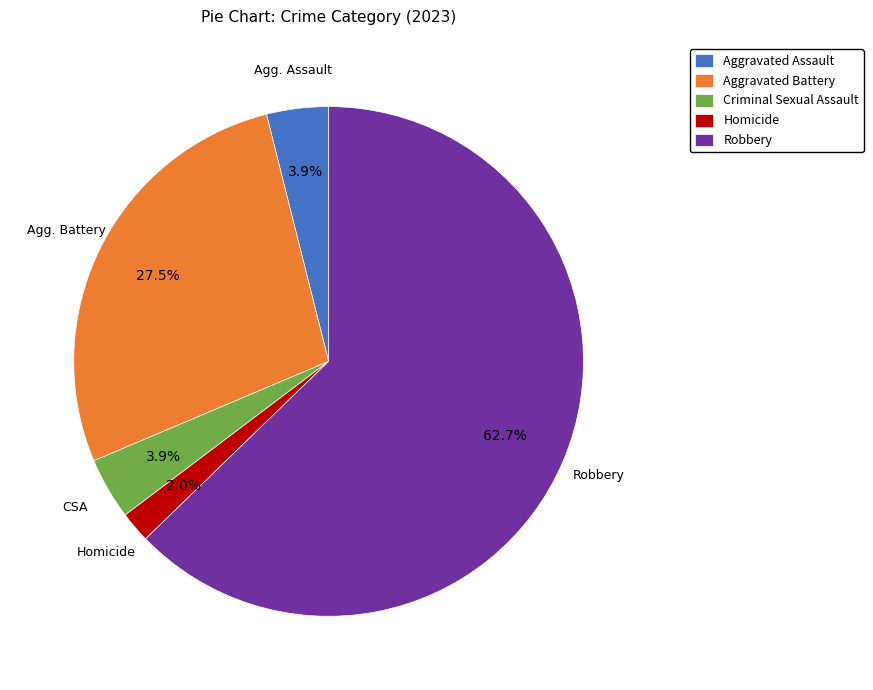

Approximately how many times larger is the value at Criminal Sexual Assault compared to Homicide?

2.0